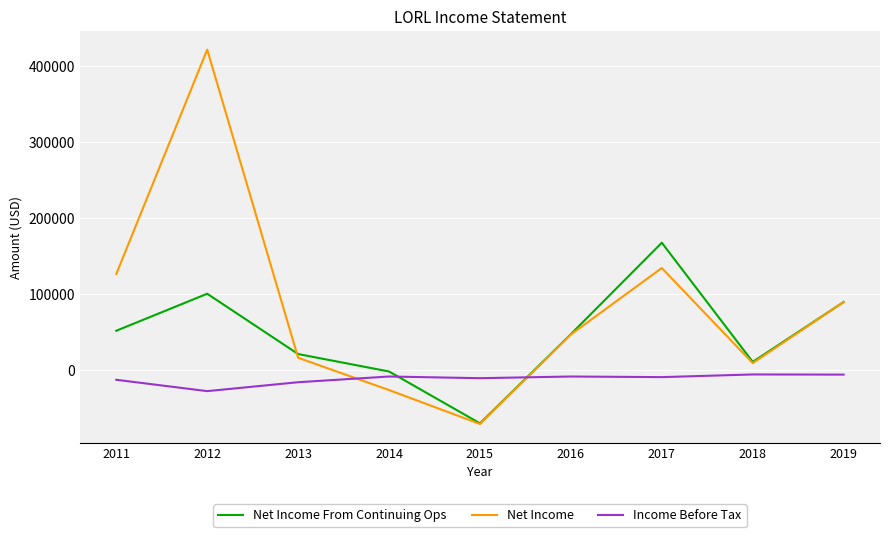

The value of Net Income From Continuing Ops at 2013 is 21500. True or false?

True